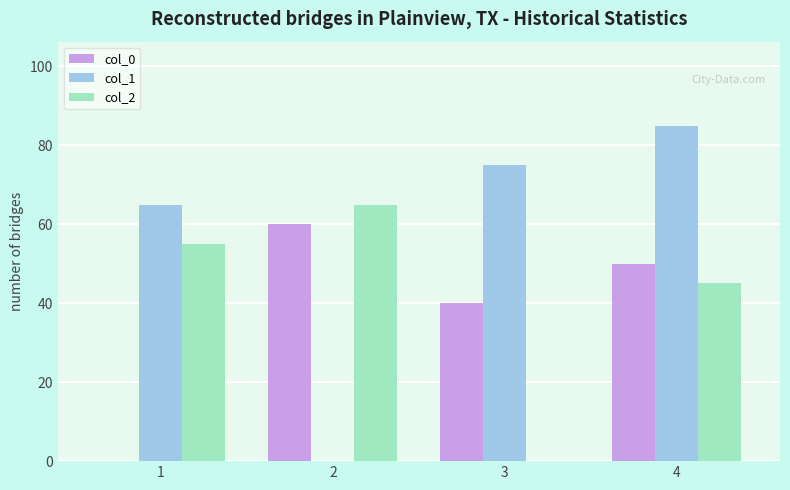

What is the total value across all series at 4?

180